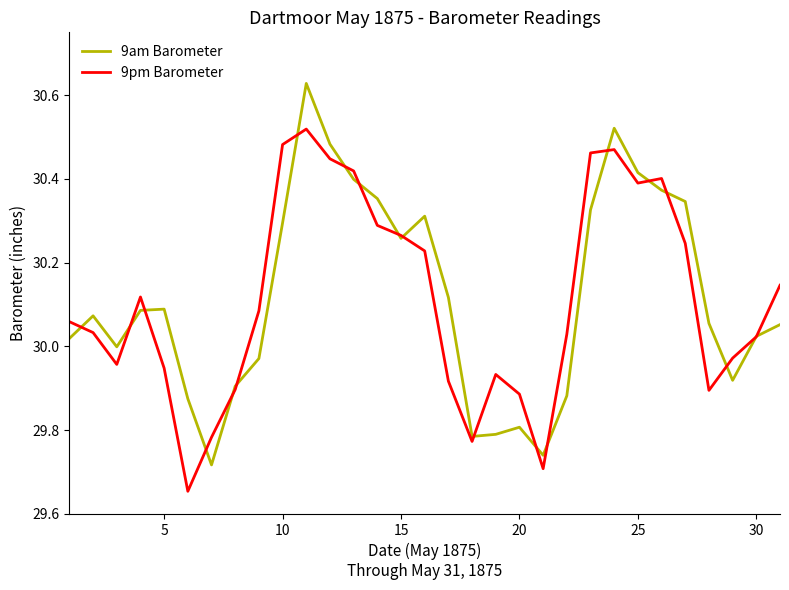

List the series in order of their peak value, highest first.

9am Barometer, 9pm Barometer